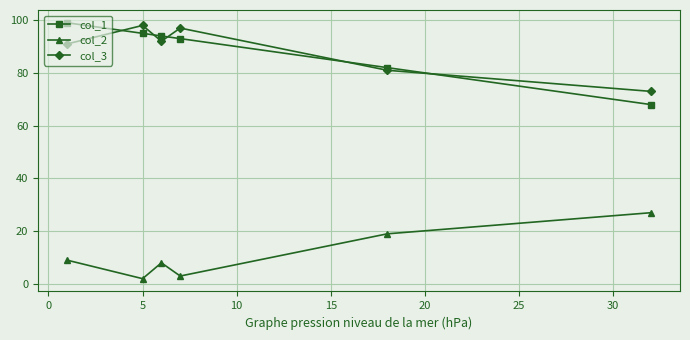

How many lines are shown in the chart?

3